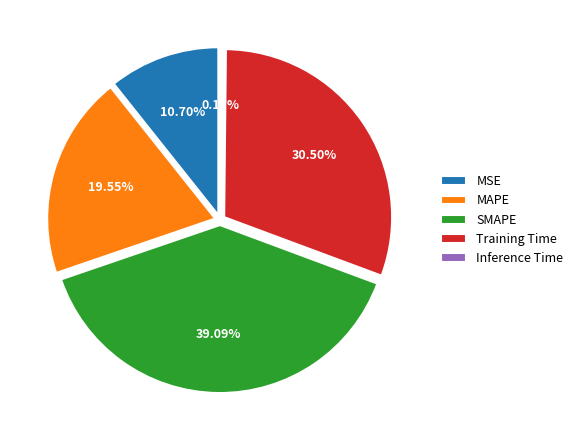

How many segments does this pie chart have?

5